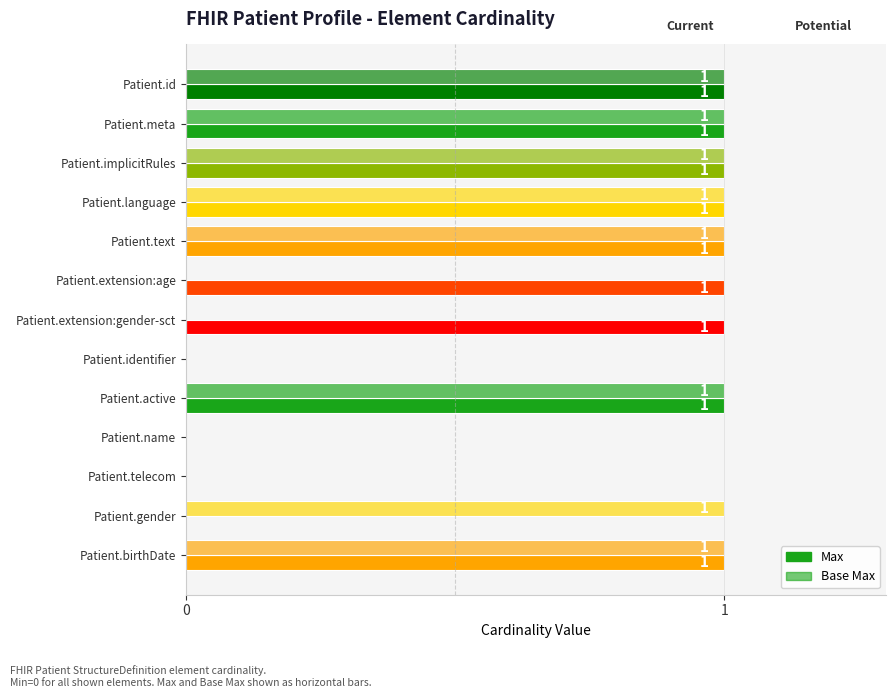

Count the number of categories in the chart.

13